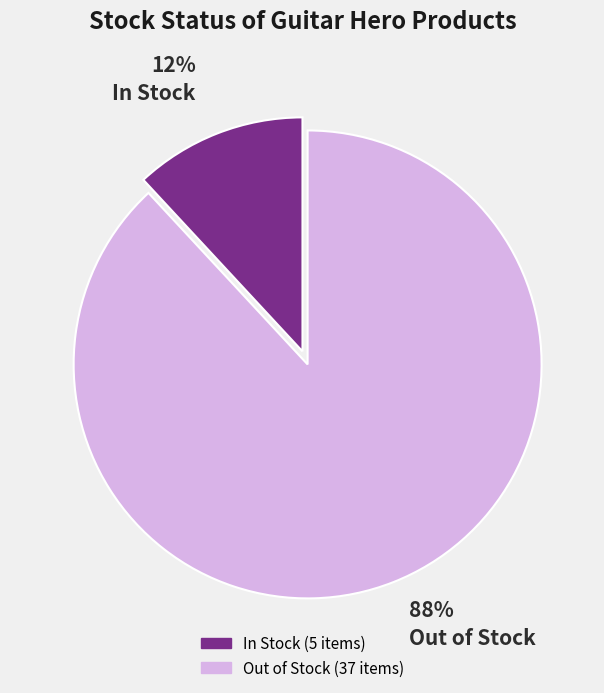

Does any single category account for the majority?

Yes